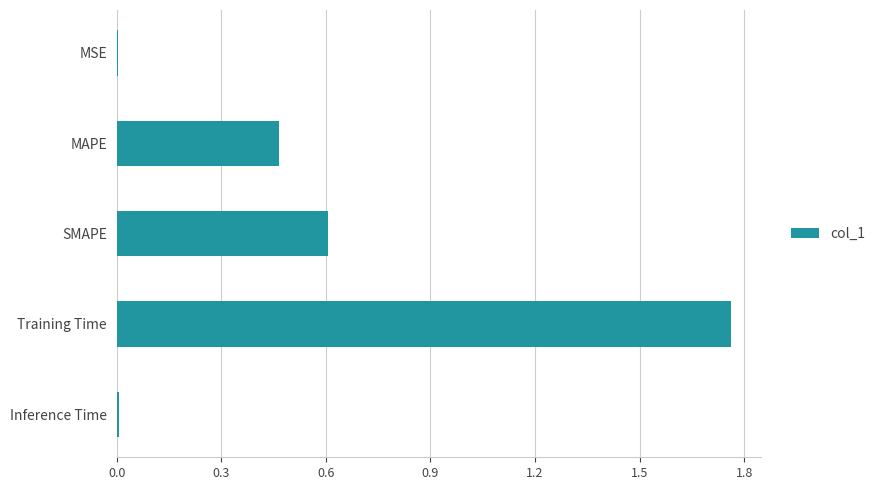

What is the average value?

0.6